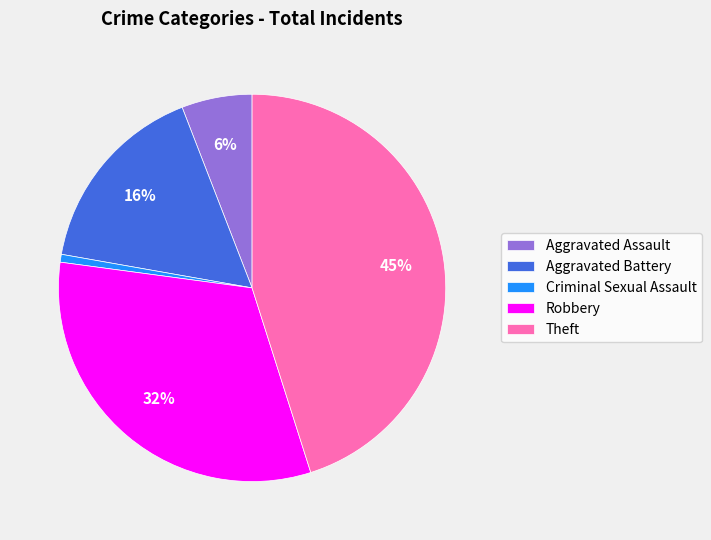

Which has a higher value, Aggravated Battery or Criminal Sexual Assault?

Aggravated Battery